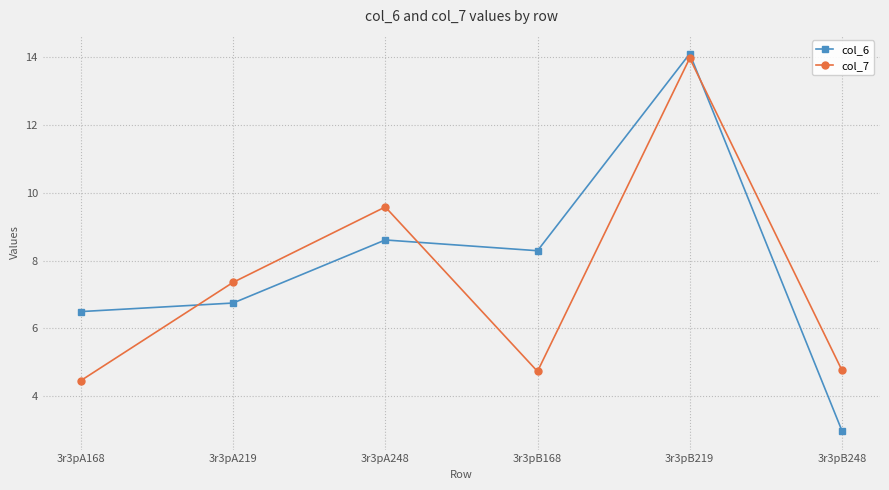

What is the spread (max minus min) of values at 3r3pA168?

2.0